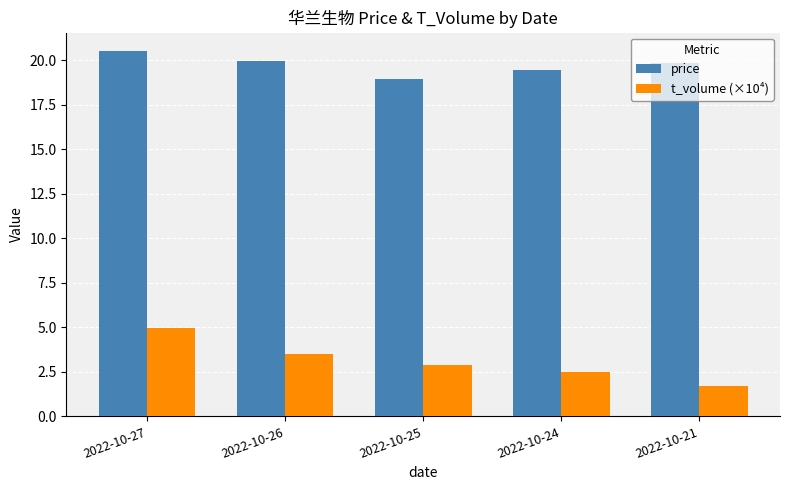

Does the chart contain any negative values?

No